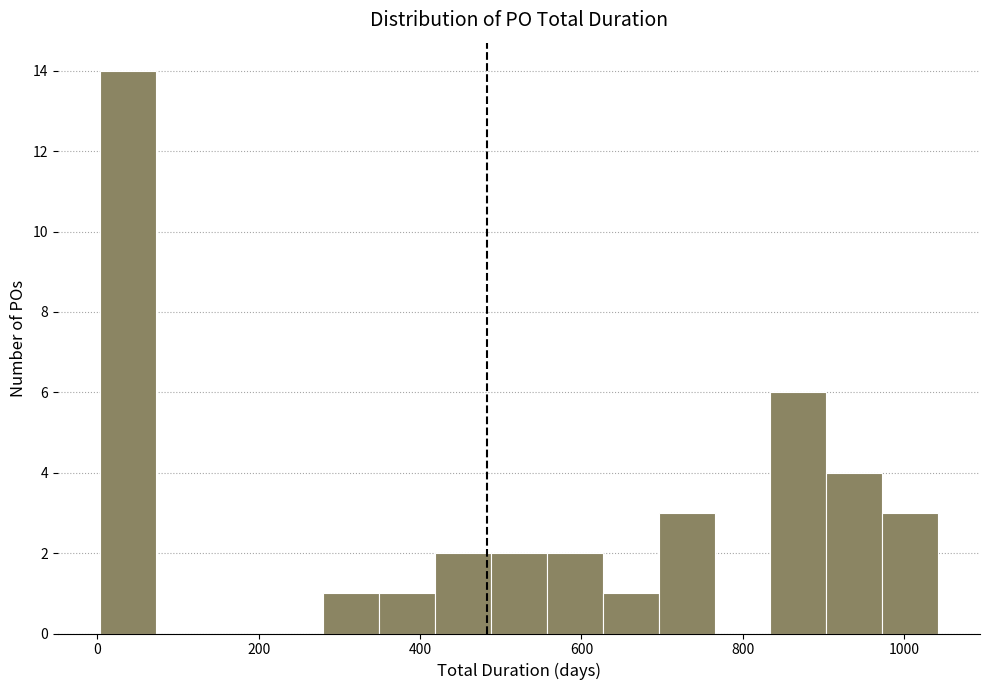

Around what value on the x-axis is the tallest bar? Give the approximate position of its centre, as read against the axis.

40